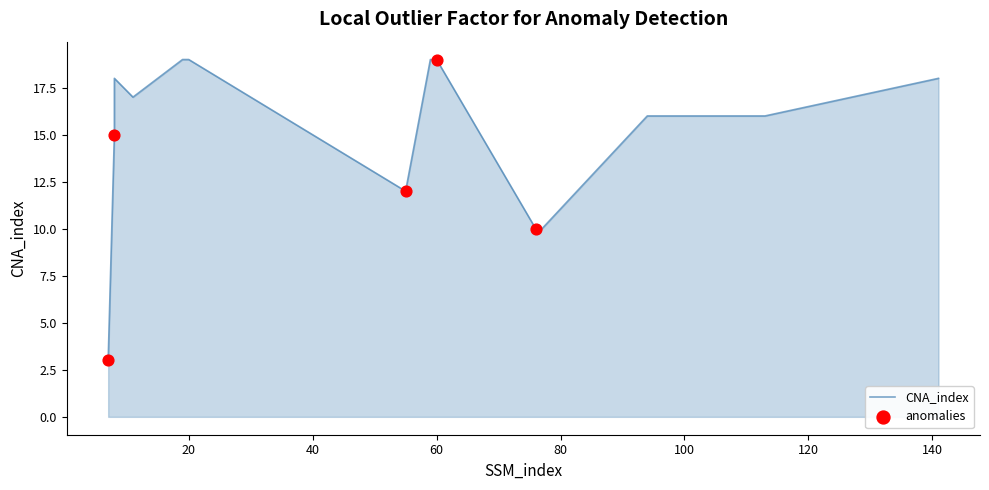

What is the ratio of the value at 59 to the value at 77?

1.9